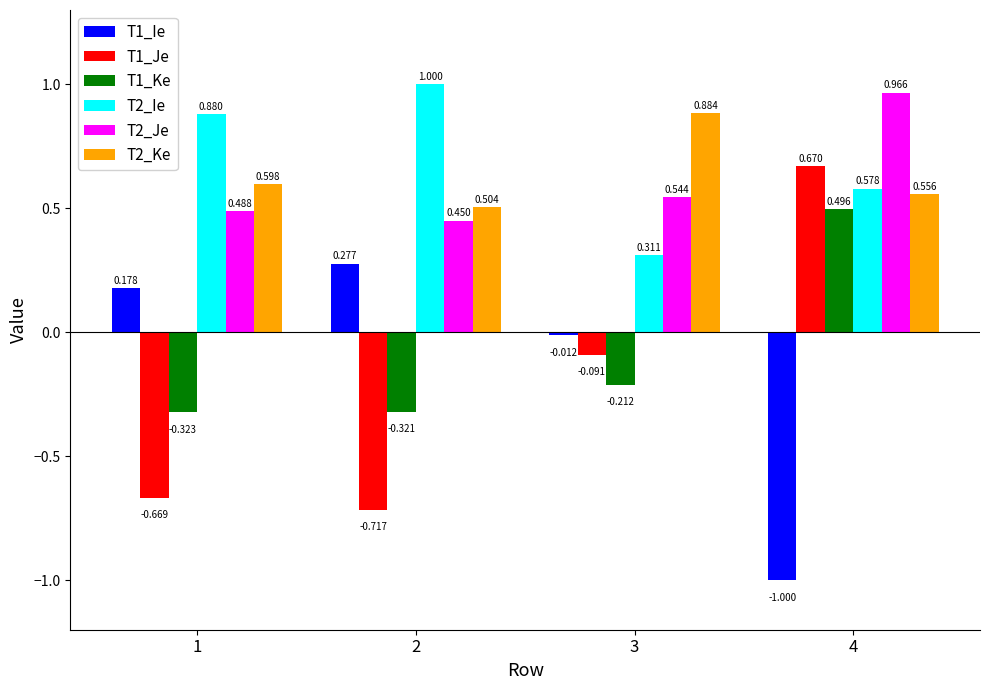

How many values in the T1_Ke series are below 0?

3